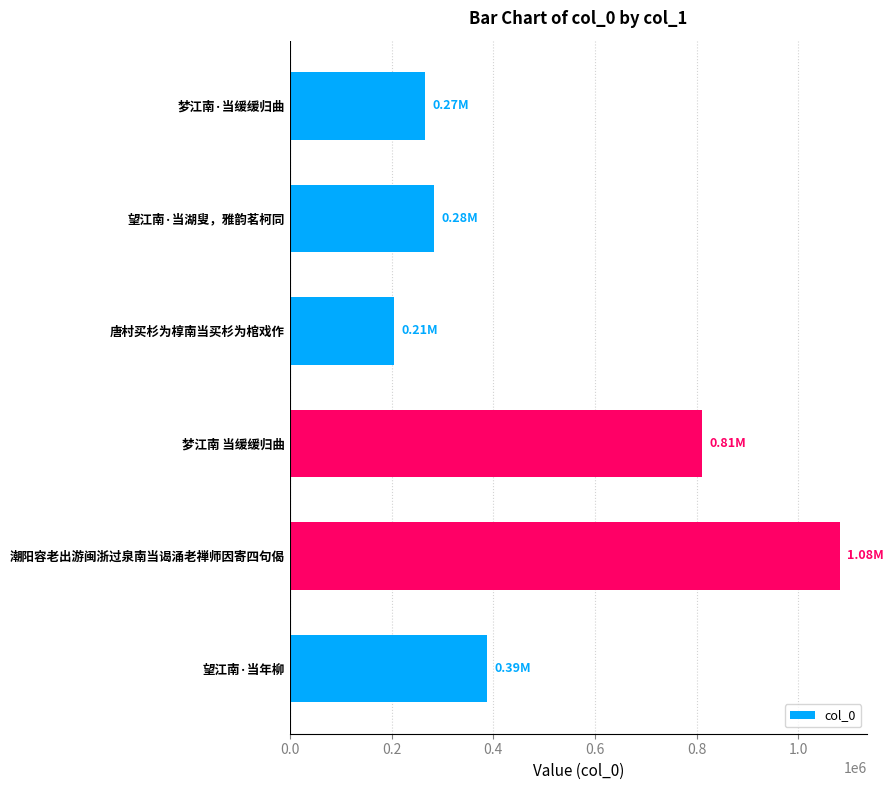

What is the label of the 5th bar from the bottom?

望江南·当湖叟，雅韵茗柯同